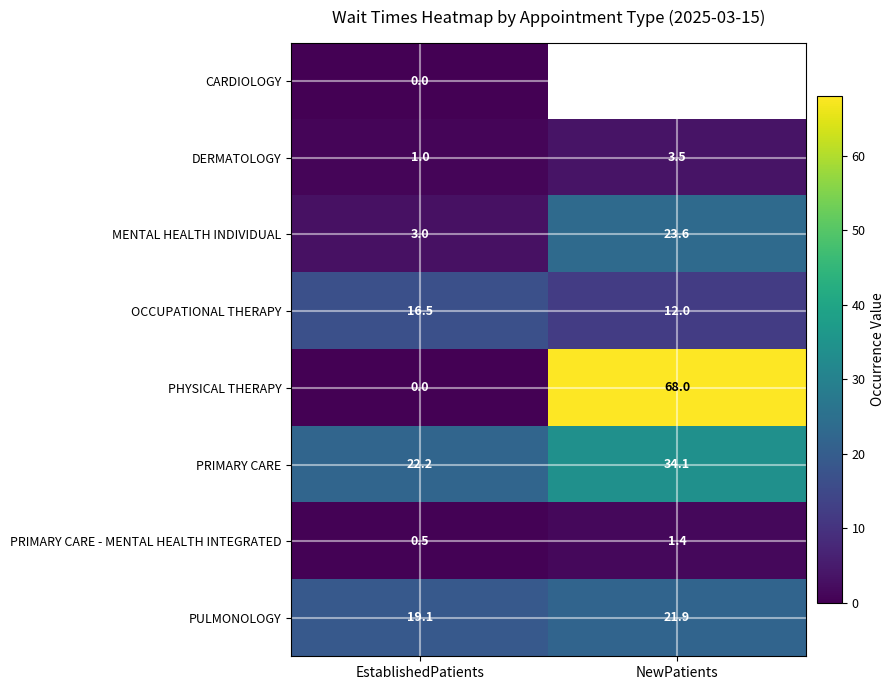

Which has a higher value, EstablishedPatients or NewPatients?

NewPatients